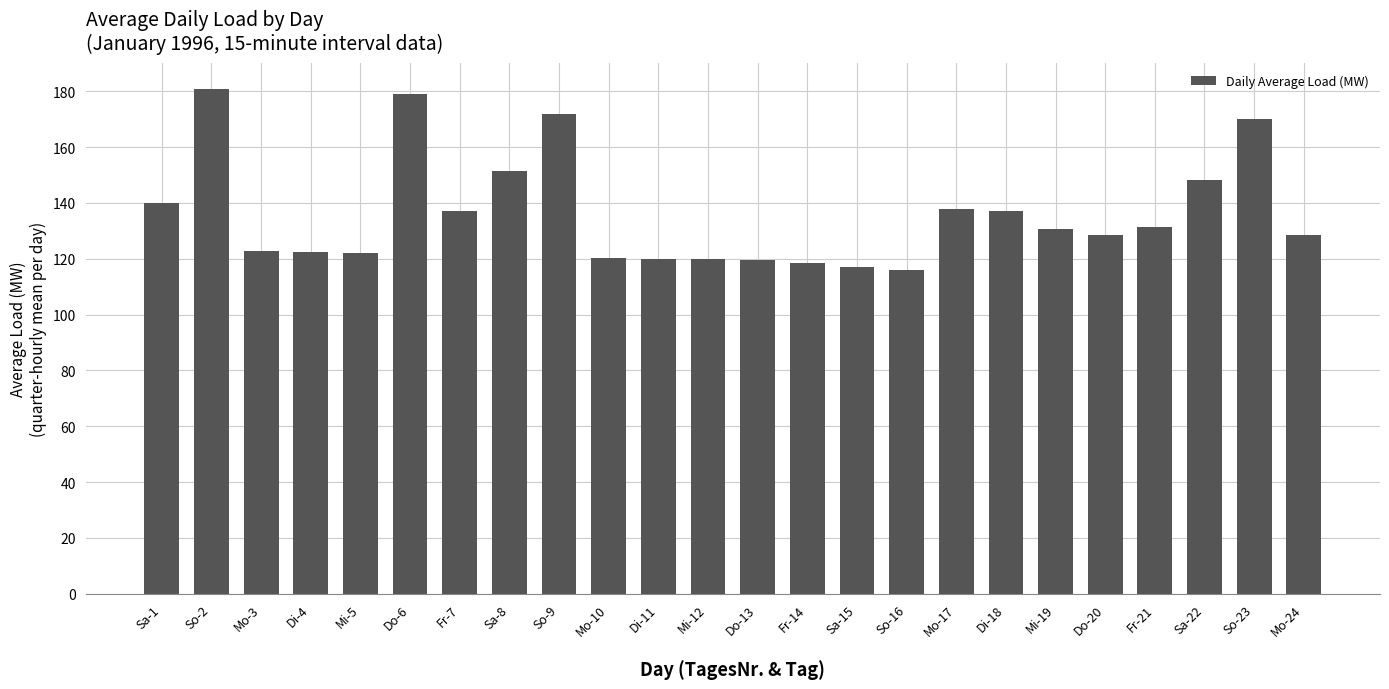

Approximately how many times larger is the value at Do-20 compared to Sa-8?

0.8